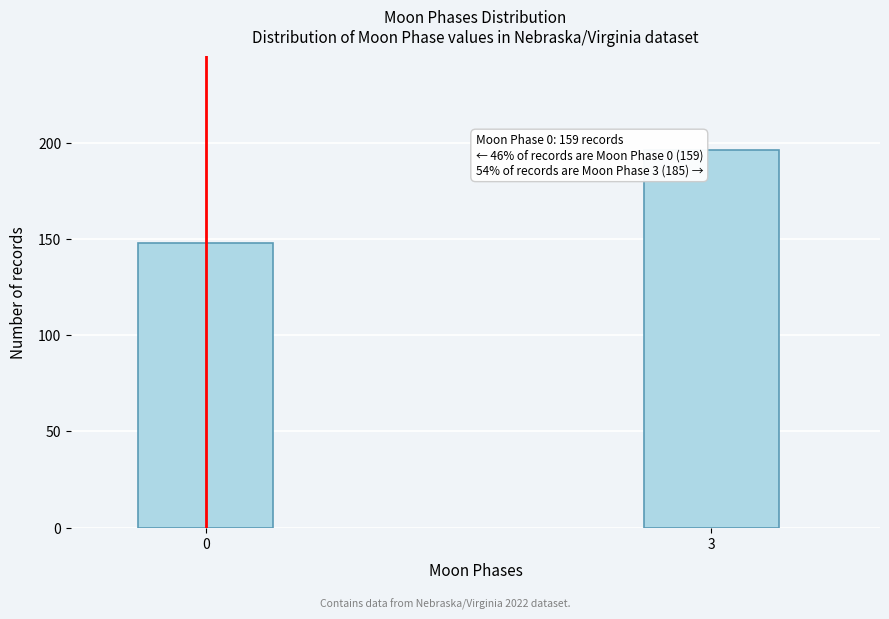

Reading left to right, list all the values displayed in this chart.

148	196